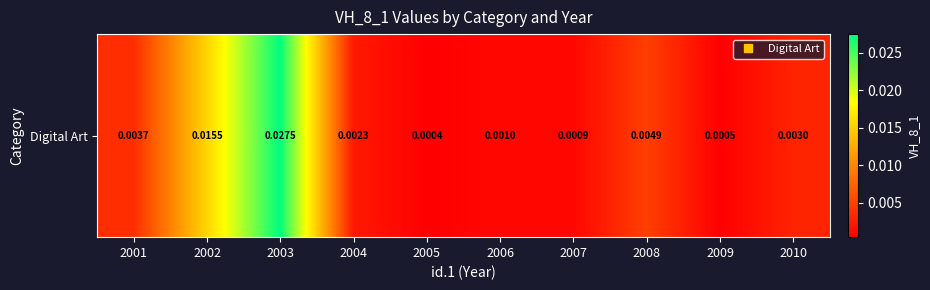

Where is the data nearest to the value 0?

2005